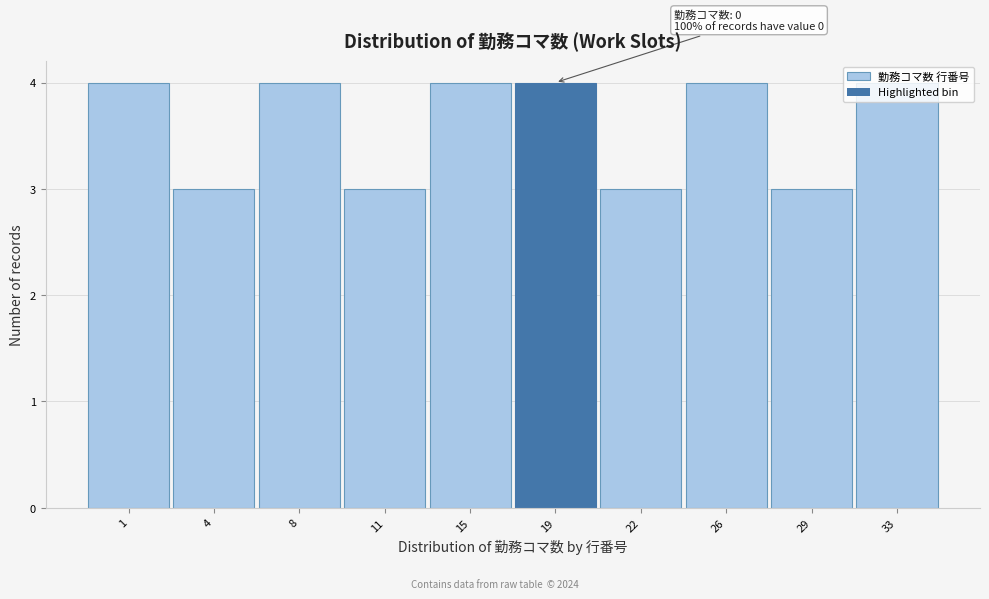

What is the minimum value shown in the chart?

3